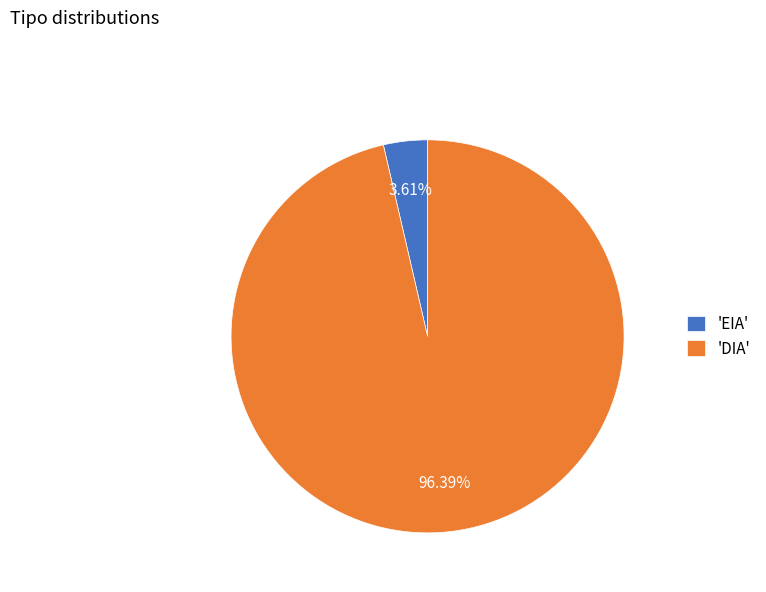

Which has a higher value, 'EIA' or 'DIA'?

'DIA'